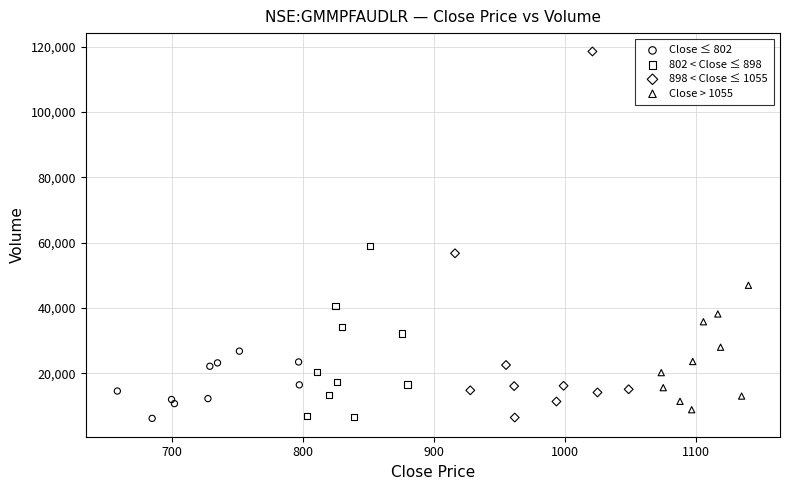

Which series has the widest spread of Y values?

898 < Close ≤ 1055